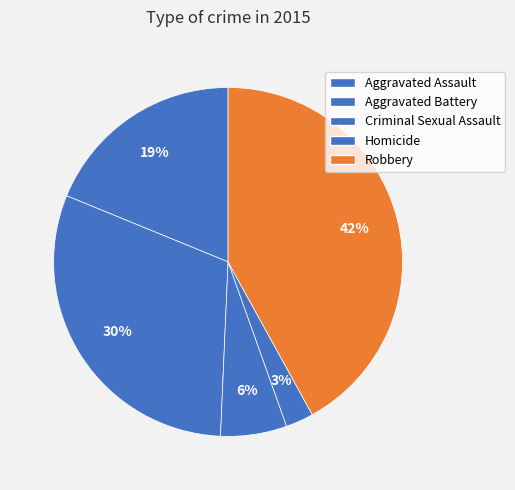

What is the change in value from Aggravated Assault to Criminal Sexual Assault?

-64